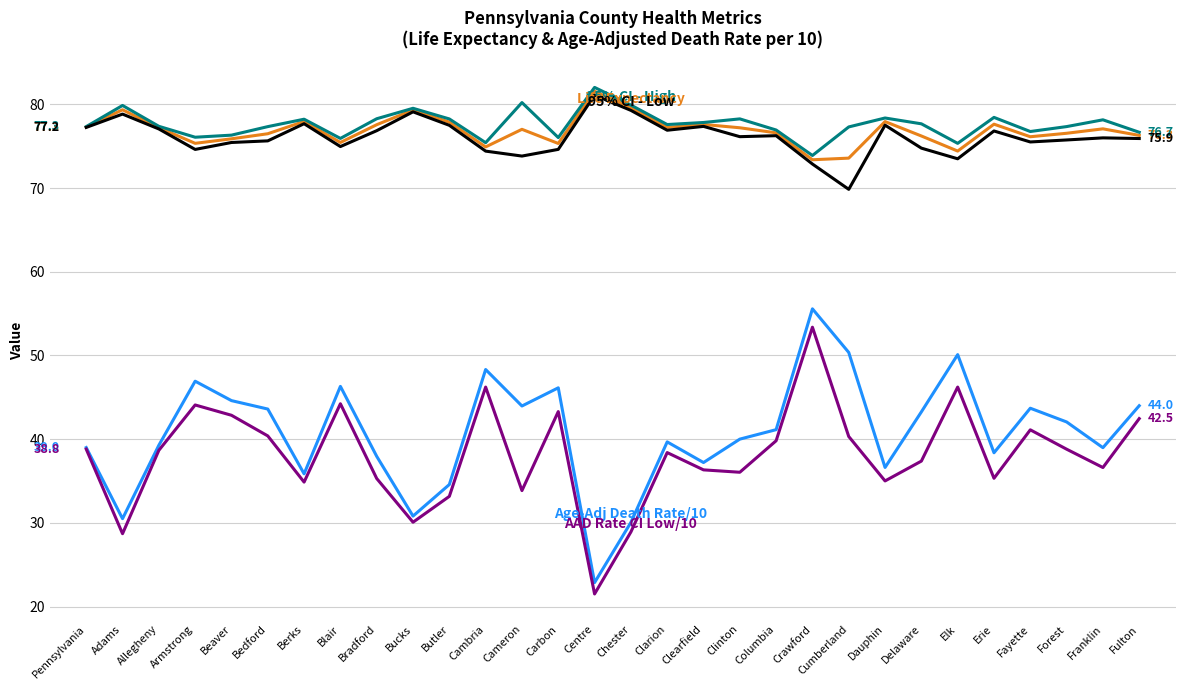

What position from the right is Columbia?

11